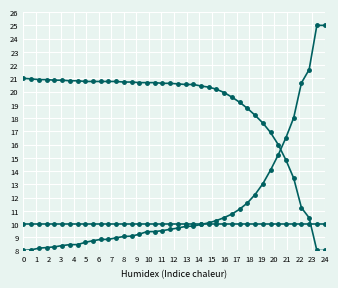

Does the chart have visible grid lines?

Yes